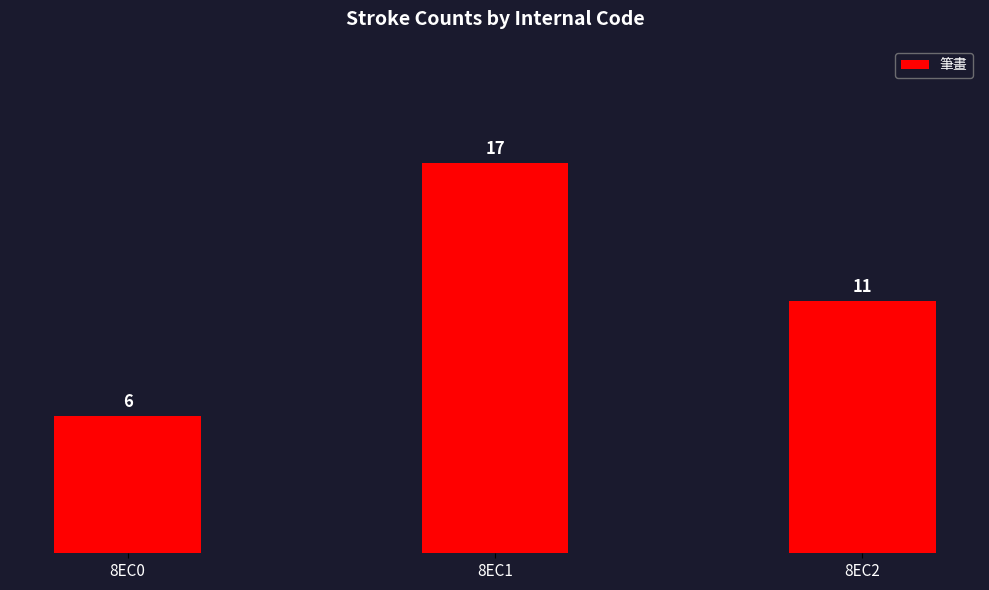

The value at 8EC1 is 17. True or false?

True